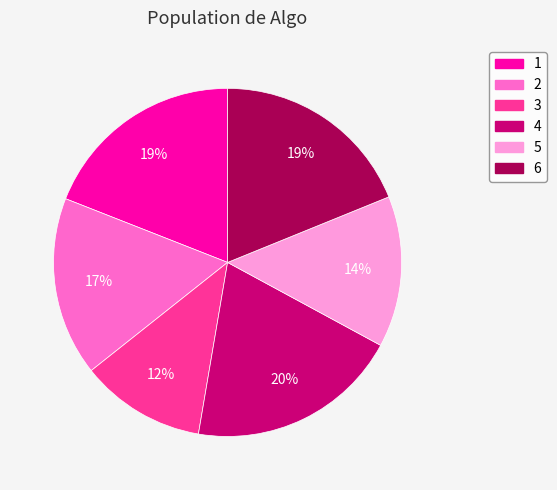

Is there a majority slice in this chart?

No